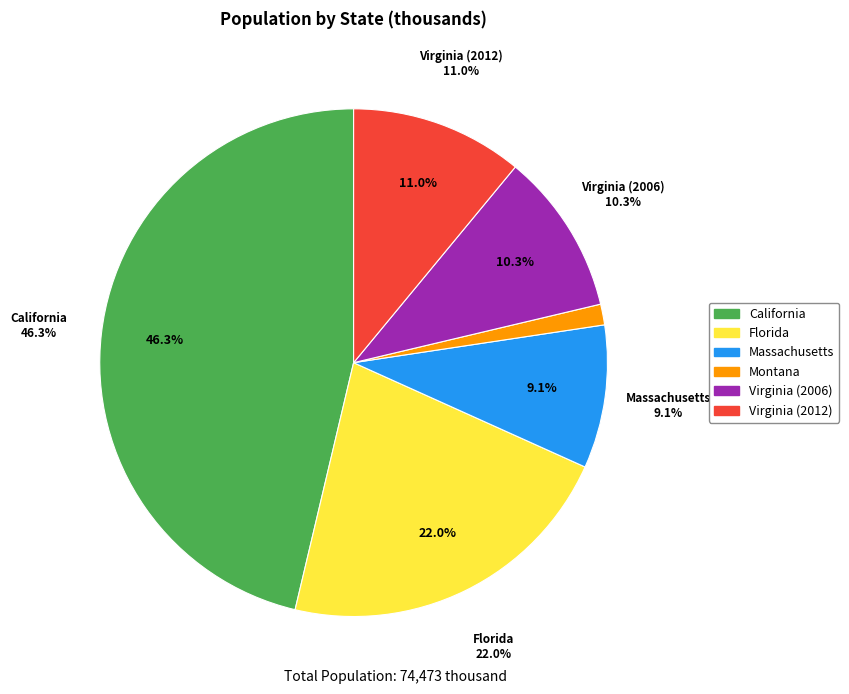

Which slice is the smallest?

Montana